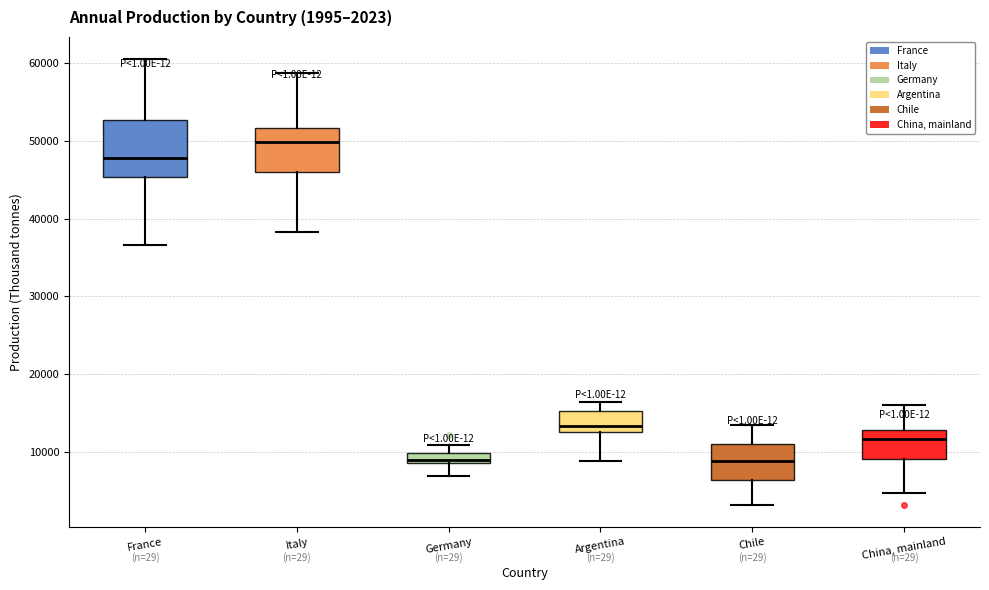

Comparing the boxes themselves (not the whiskers), which one is the tallest?

France